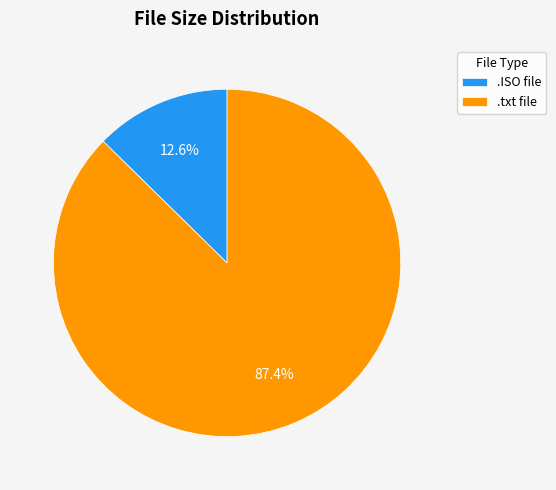

Between .ISO file and .txt file, which is larger?

.txt file